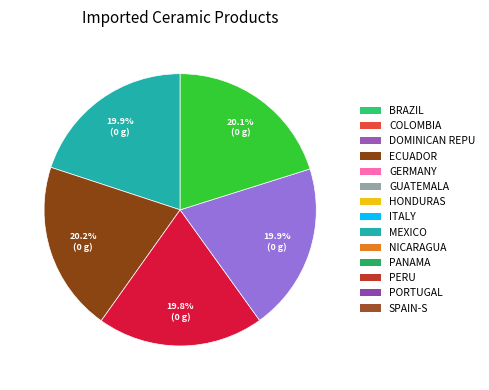

Does any single category account for the majority?

No